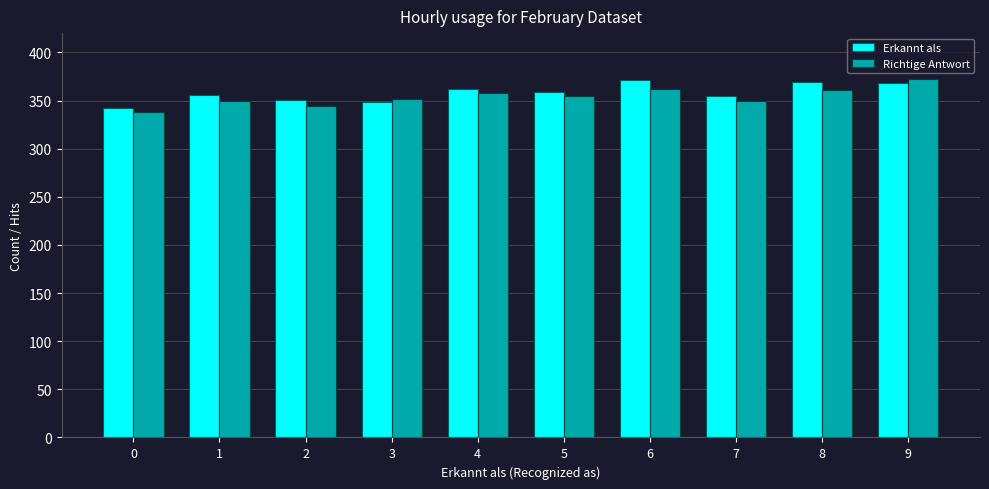

What is the sum of all Erkannt als values?

3581